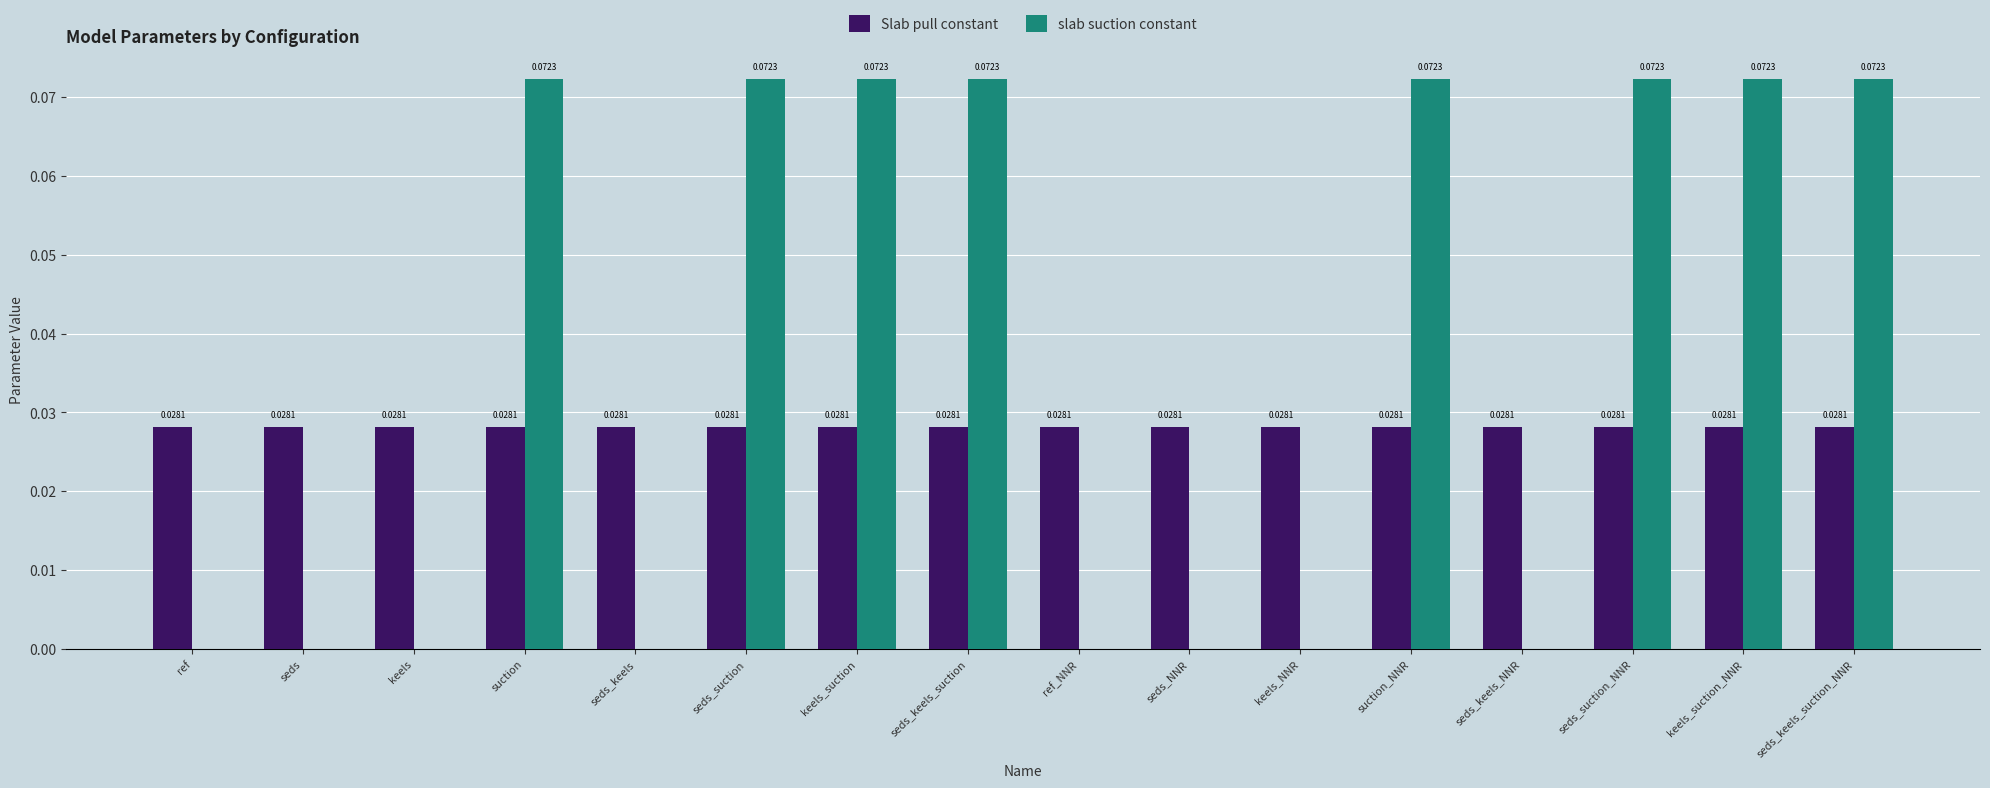

Which series has the largest total across all categories?

slab suction constant